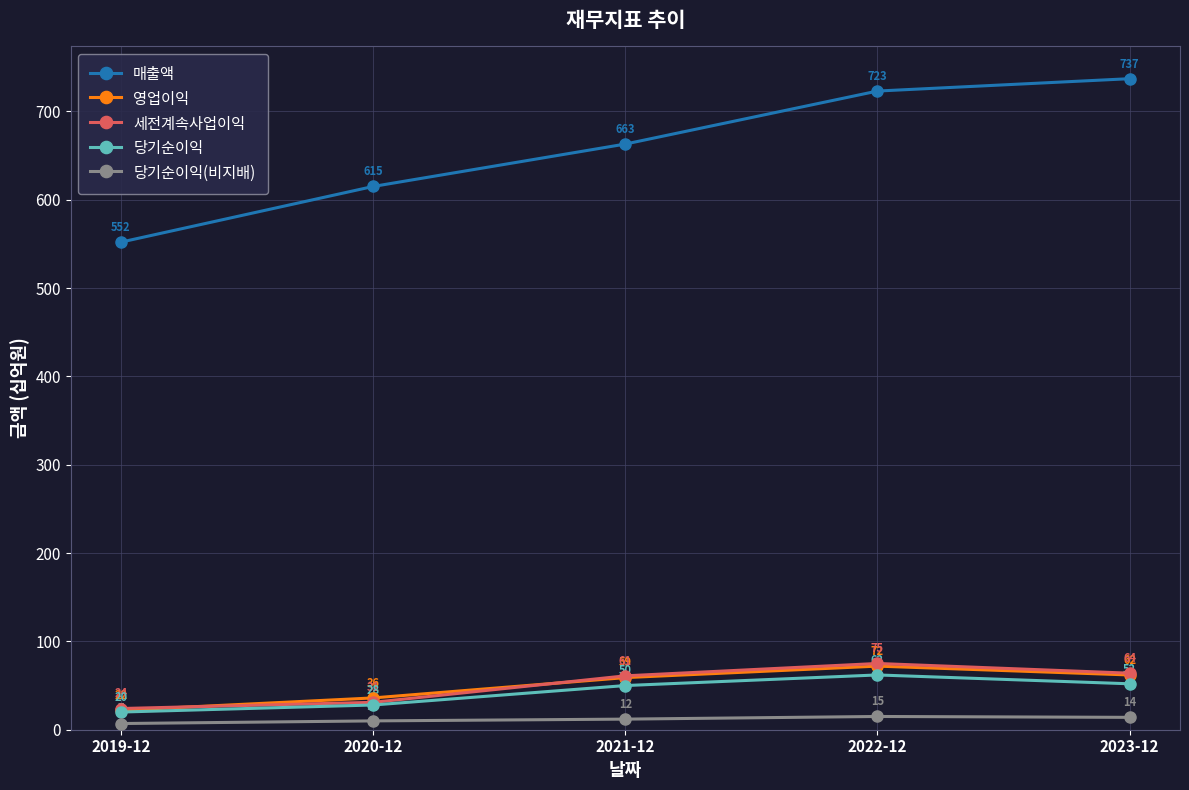

Is it true that 세전계속사업이익 equals 93 at 2021-12?

False